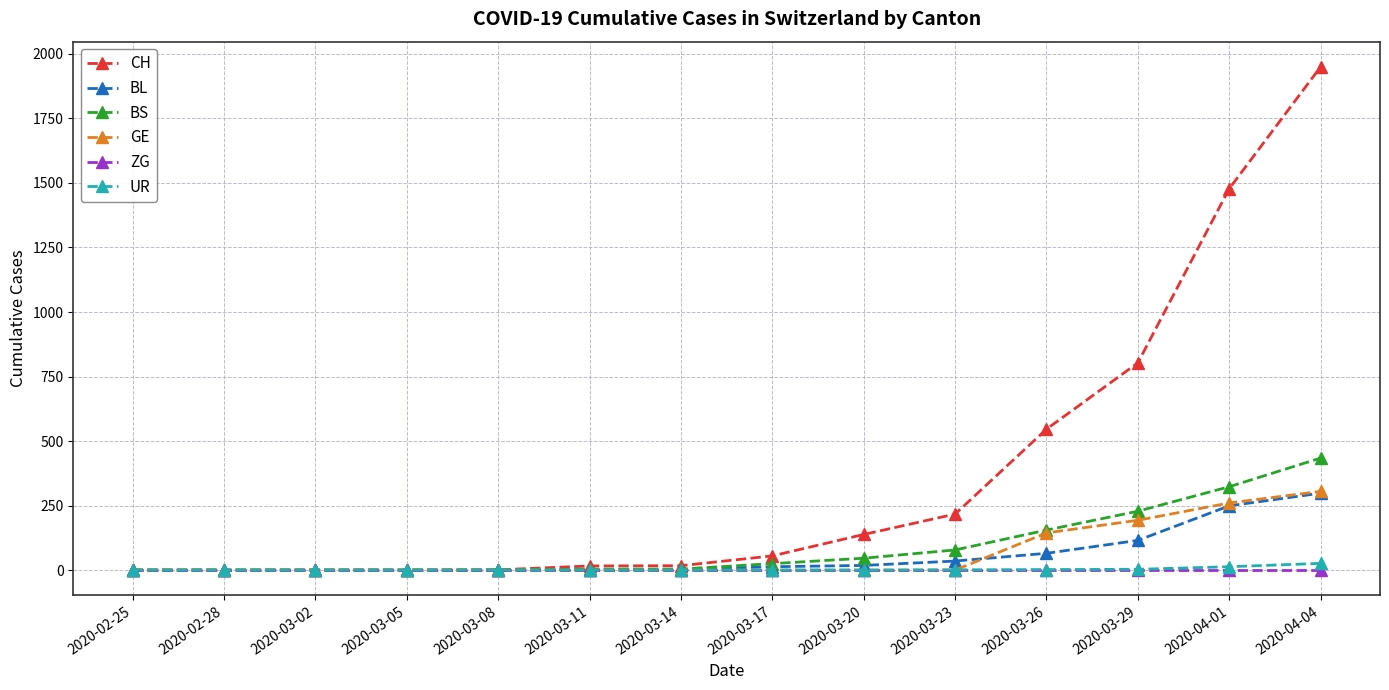

Does the chart have visible grid lines?

Yes